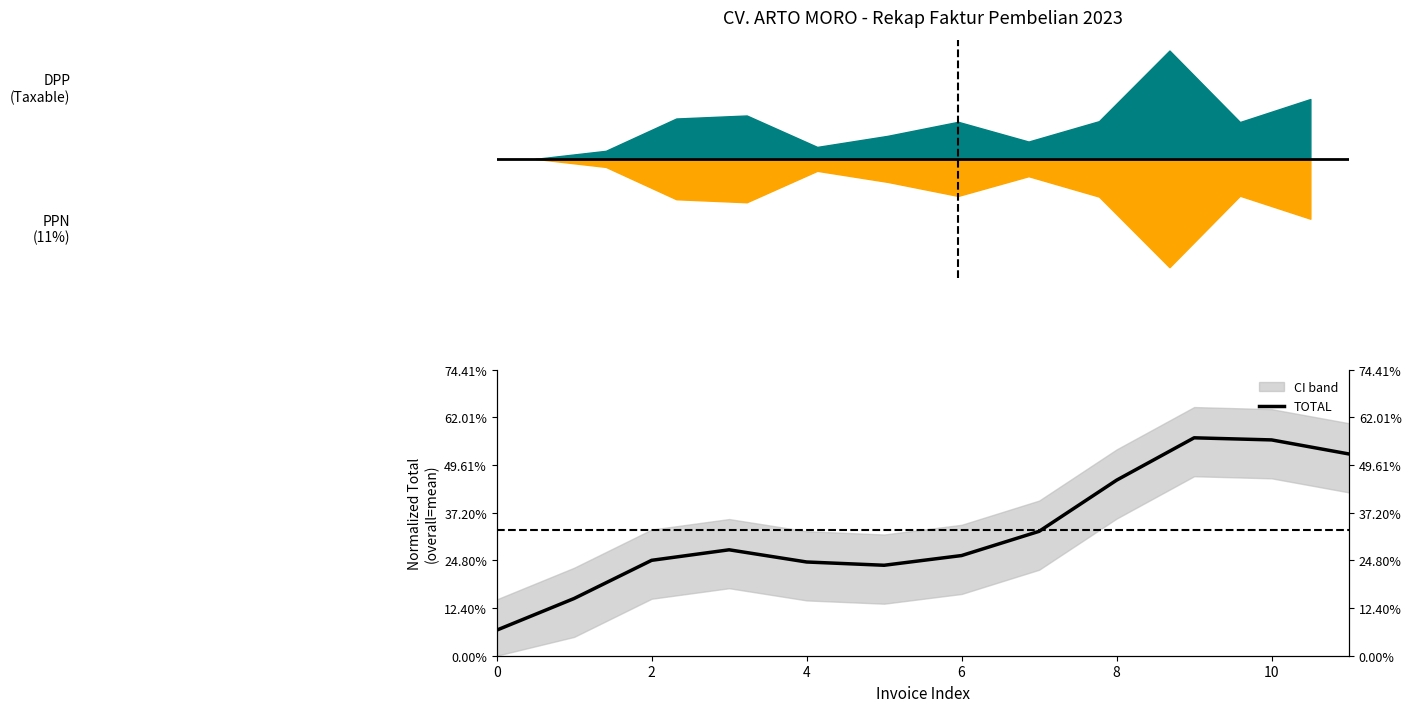

Reading left to right, what are all the values shown in this chart?

0.1	0.1	0.2	0.3	0.2	0.2	0.3	0.3	0.5	0.6	0.6	0.5